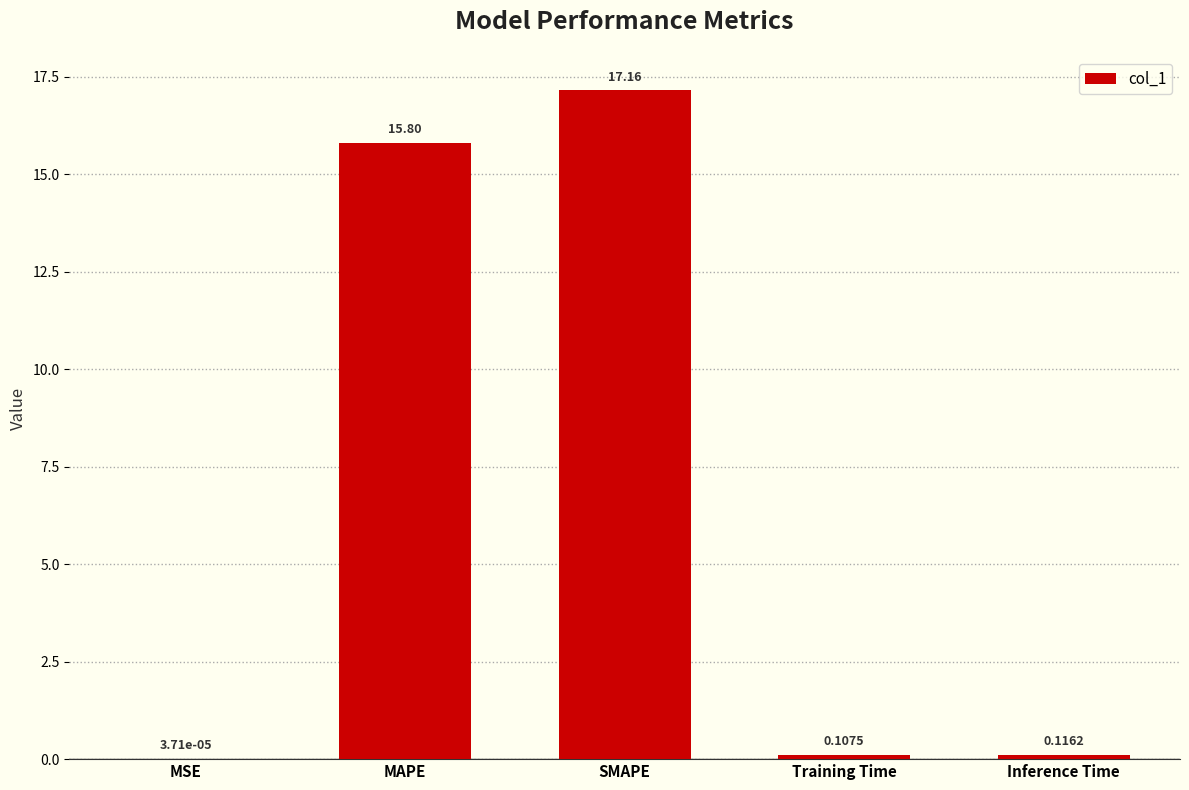

At which label is the value closest to 8?

MAPE